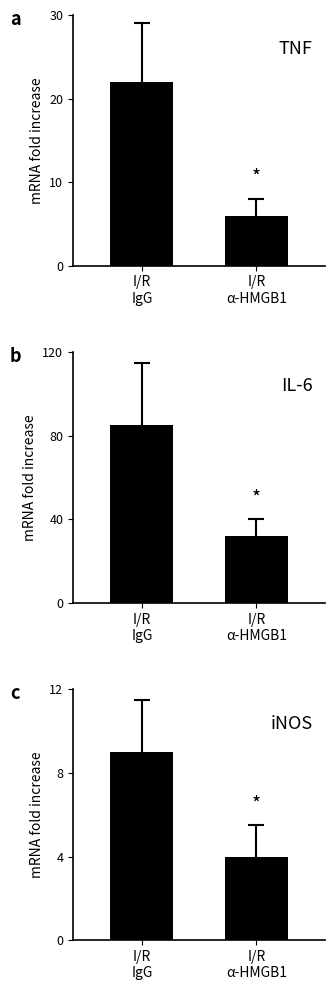

What is the sum of the values at I/R
α-HMGB1 and I/R
IgG?

13.0